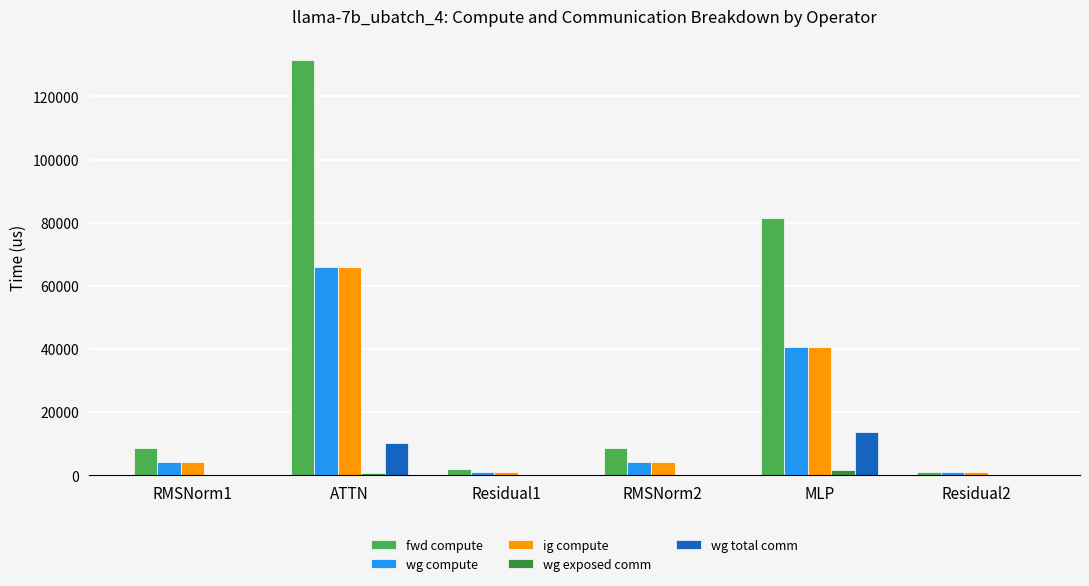

Which category has the highest value across all series?

ATTN